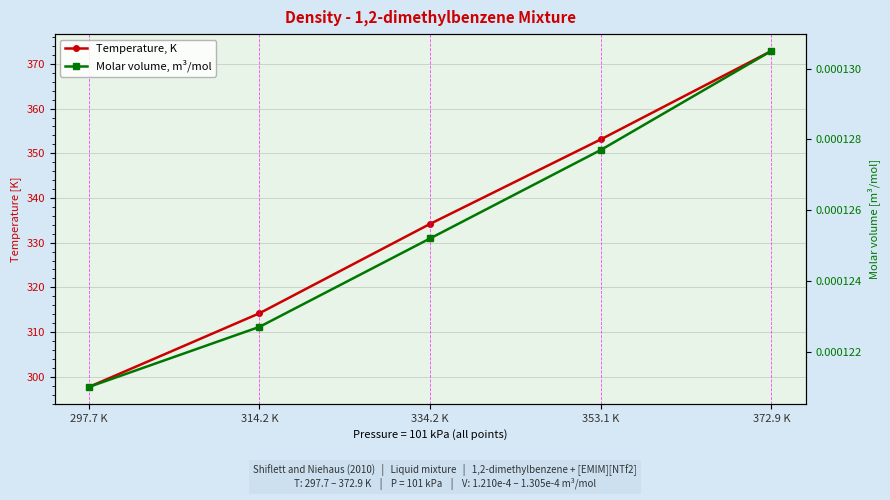

At which category is the sum across all series the highest?

372.9 K